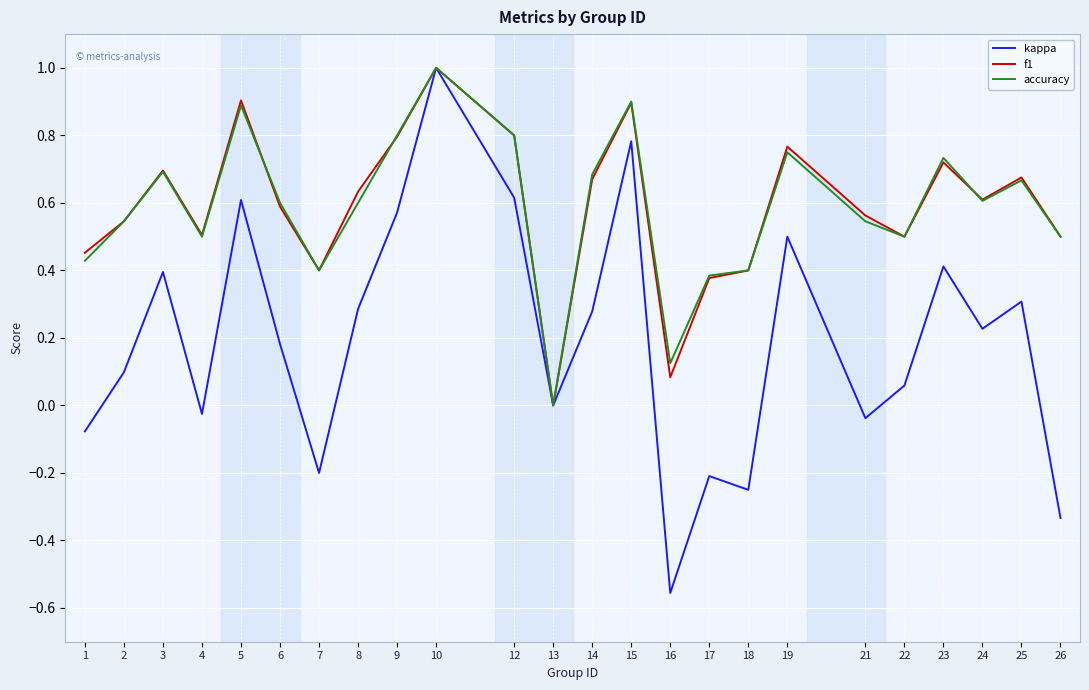

Which series changed the most between 12 and 24?

kappa